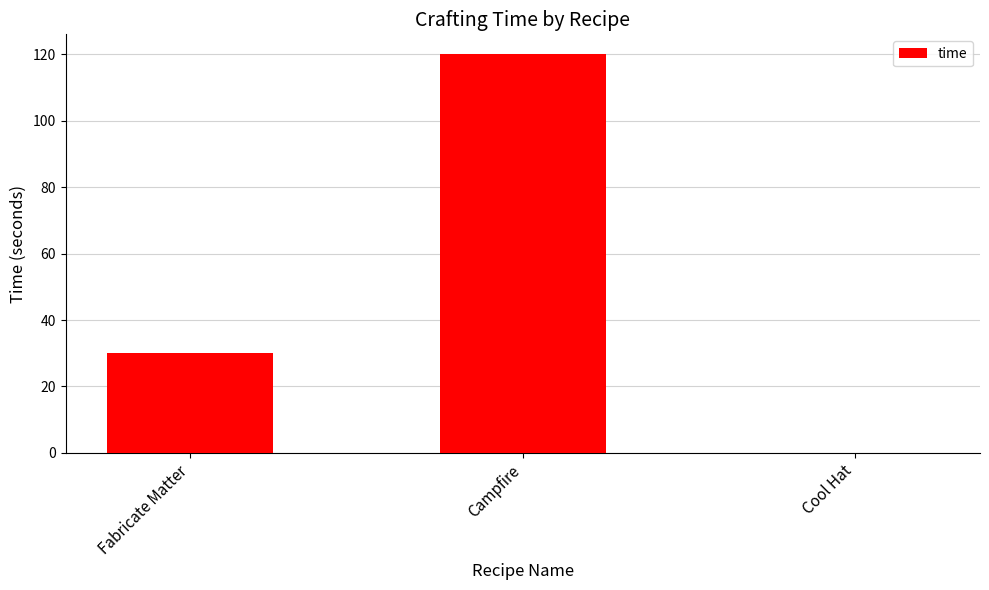

Which label corresponds to the largest value in the chart?

Campfire